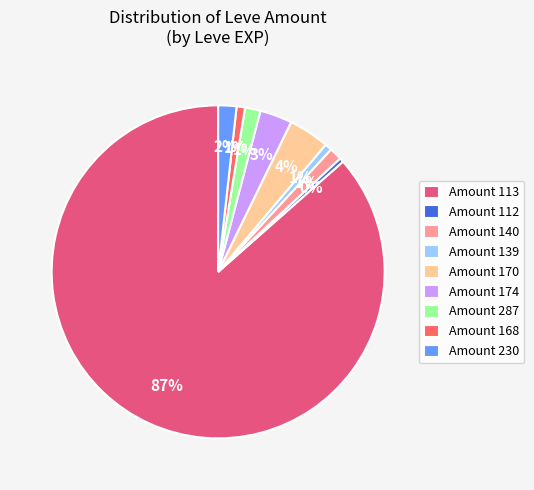

To the nearest percent, what is the average slice percentage?

11%